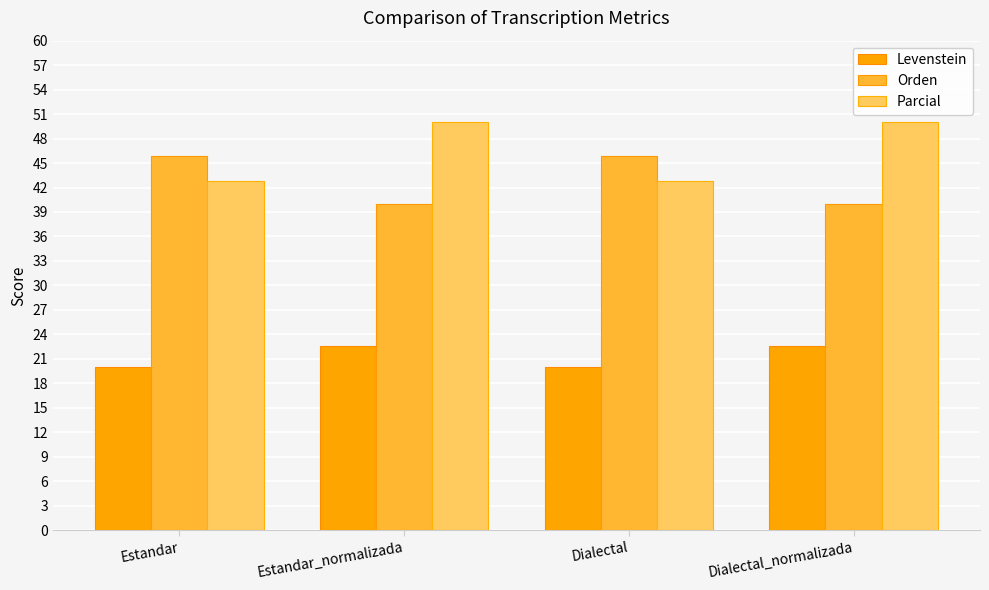

What is the maximum value shown in the chart?

50.0